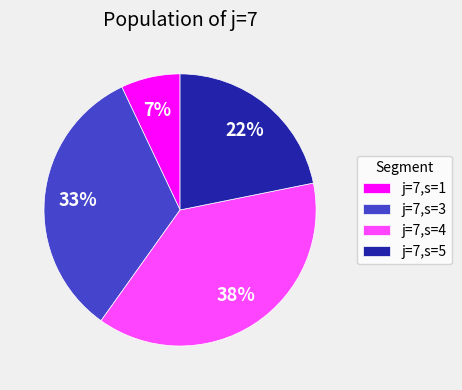

Rank the categories by value from highest to lowest.

j=7,s=4, j=7,s=3, j=7,s=5, j=7,s=1